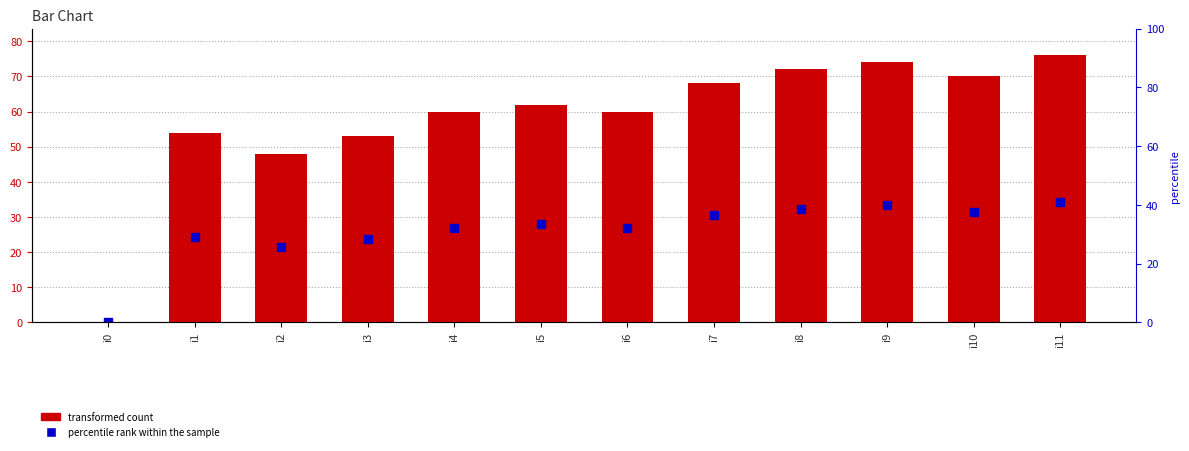

Which series has the largest total across all categories?

transformed count